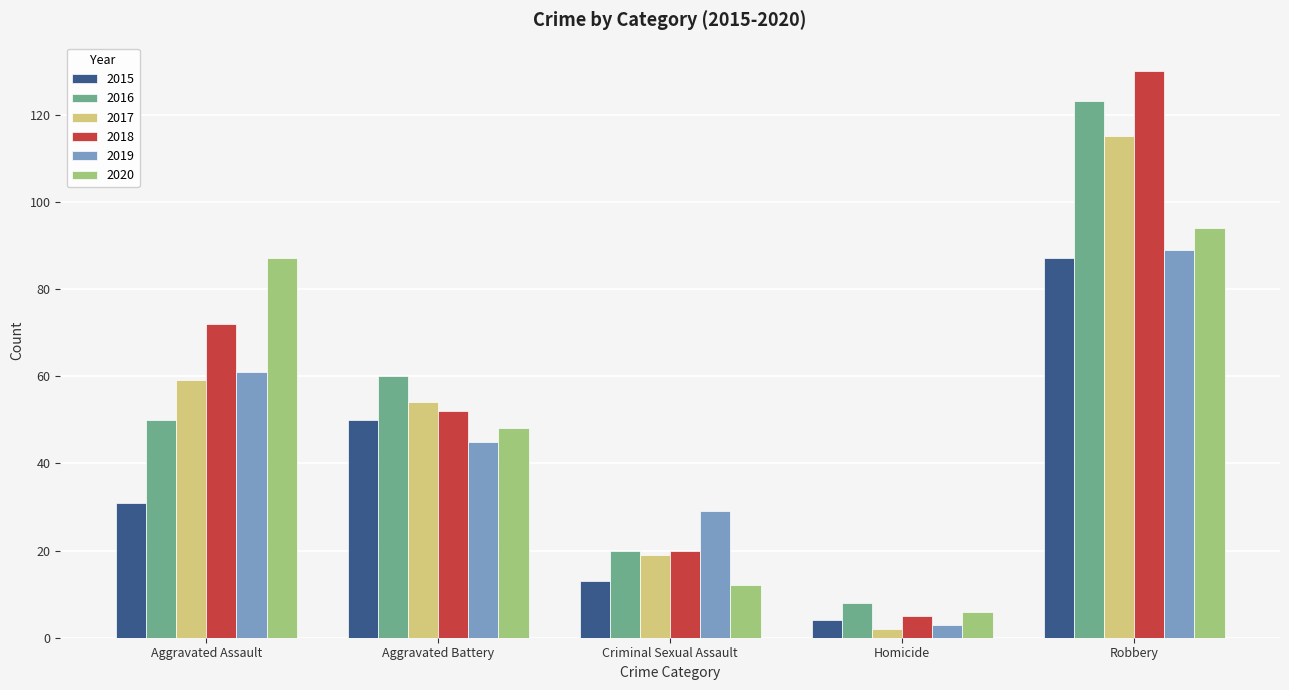

How many distinct data groups are displayed?

6